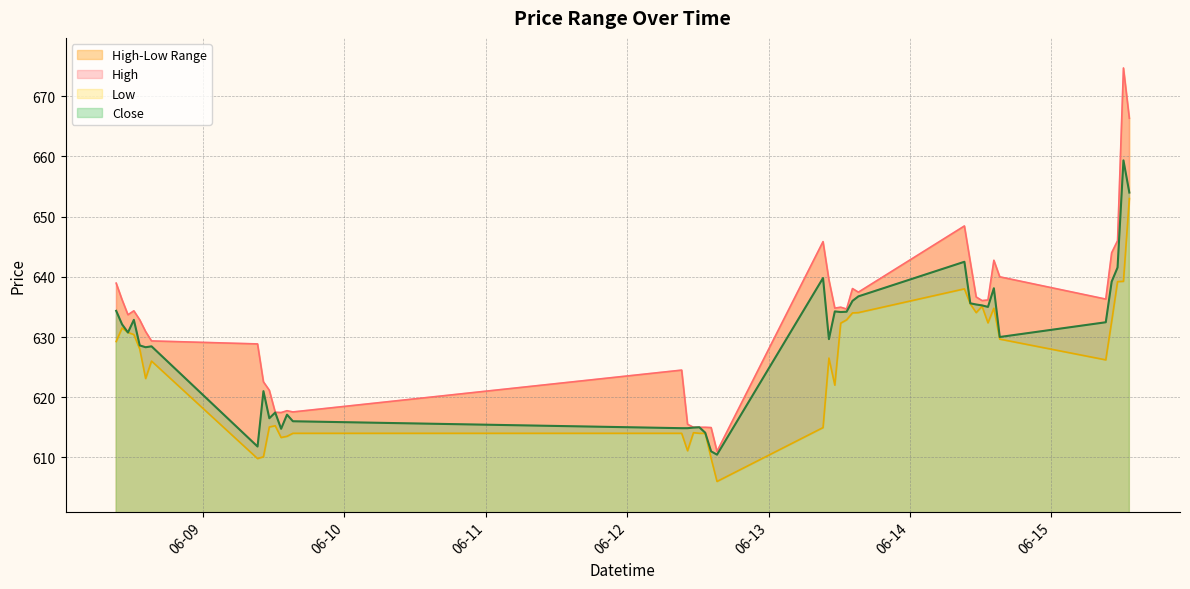

Reading left to right, extract all data points from this chart.

High: 2023-06-08 09:15=639.0	2023-06-08 10:15=636.2	2023-06-08 11:15=633.7	2023-06-08 12:15=634.4	2023-06-08 13:15=632.9	2023-06-08 14:15=630.9	2023-06-08 15:15=629.4	2023-06-09 09:15=628.9	2023-06-09 10:15=622.5	2023-06-09 11:15=621.1	2023-06-09 12:15=617.5	2023-06-09 13:15=617.5	2023-06-09 14:15=617.8	2023-06-09 15:15=617.5	2023-06-12 09:15=624.5	2023-06-12 10:15=615.5	2023-06-12 11:15=615.0	2023-06-12 12:15=615.0	2023-06-12 13:15=615.0	2023-06-12 14:15=615.0	2023-06-12 15:15=611.0	2023-06-13 09:15=645.9	2023-06-13 10:15=639.5	2023-06-13 11:15=634.8	2023-06-13 12:15=635.0	2023-06-13 13:15=634.6	2023-06-13 14:15=638.0	2023-06-13 15:15=637.5	2023-06-14 09:15=648.5	2023-06-14 10:15=642.5	2023-06-14 11:15=636.6	2023-06-14 12:15=636.0	2023-06-14 13:15=636.1	2023-06-14 14:15=642.8	2023-06-14 15:15=640.0	2023-06-15 09:15=636.3	2023-06-15 10:15=644.0	2023-06-15 11:15=646.0	2023-06-15 12:15=674.7	2023-06-15 13:15=666.4
Low: 2023-06-08 09:15=629.2	2023-06-08 10:15=631.5	2023-06-08 11:15=630.8	2023-06-08 12:15=630.4	2023-06-08 13:15=628.0	2023-06-08 14:15=623.1	2023-06-08 15:15=626.0	2023-06-09 09:15=609.8	2023-06-09 10:15=610.1	2023-06-09 11:15=615.0	2023-06-09 12:15=615.2	2023-06-09 13:15=613.3	2023-06-09 14:15=613.5	2023-06-09 15:15=614.0	2023-06-12 09:15=614.0	2023-06-12 10:15=611.1	2023-06-12 11:15=614.1	2023-06-12 12:15=614.0	2023-06-12 13:15=614.0	2023-06-12 14:15=609.9	2023-06-12 15:15=606.0	2023-06-13 09:15=615.0	2023-06-13 10:15=626.5	2023-06-13 11:15=622.0	2023-06-13 12:15=632.3	2023-06-13 13:15=632.9	2023-06-13 14:15=634.0	2023-06-13 15:15=634.0	2023-06-14 09:15=638.0	2023-06-14 10:15=635.5	2023-06-14 11:15=634.0	2023-06-14 12:15=635.1	2023-06-14 13:15=632.4	2023-06-14 14:15=634.8	2023-06-14 15:15=629.6	2023-06-15 09:15=626.2	2023-06-15 10:15=632.6	2023-06-15 11:15=639.2	2023-06-15 12:15=639.2	2023-06-15 13:15=653.0
Close: 2023-06-08 09:15=634.4	2023-06-08 10:15=632.1	2023-06-08 11:15=630.8	2023-06-08 12:15=632.9	2023-06-08 13:15=628.6	2023-06-08 14:15=628.3	2023-06-08 15:15=628.5	2023-06-09 09:15=611.8	2023-06-09 10:15=621.0	2023-06-09 11:15=616.5	2023-06-09 12:15=617.5	2023-06-09 13:15=614.8	2023-06-09 14:15=617.1	2023-06-09 15:15=616.0	2023-06-12 09:15=614.9	2023-06-12 10:15=614.9	2023-06-12 11:15=615.0	2023-06-12 12:15=615.0	2023-06-12 13:15=614.1	2023-06-12 14:15=611.0	2023-06-12 15:15=610.5	2023-06-13 09:15=639.8	2023-06-13 10:15=629.6	2023-06-13 11:15=634.2	2023-06-13 12:15=634.1	2023-06-13 13:15=634.2	2023-06-13 14:15=636.0	2023-06-13 15:15=636.8	2023-06-14 09:15=642.5	2023-06-14 10:15=635.6	2023-06-14 11:15=635.4	2023-06-14 12:15=635.2	2023-06-14 13:15=635.0	2023-06-14 14:15=638.1	2023-06-14 15:15=630.0	2023-06-15 09:15=632.5	2023-06-15 10:15=639.2	2023-06-15 11:15=641.5	2023-06-15 12:15=659.4	2023-06-15 13:15=654.0